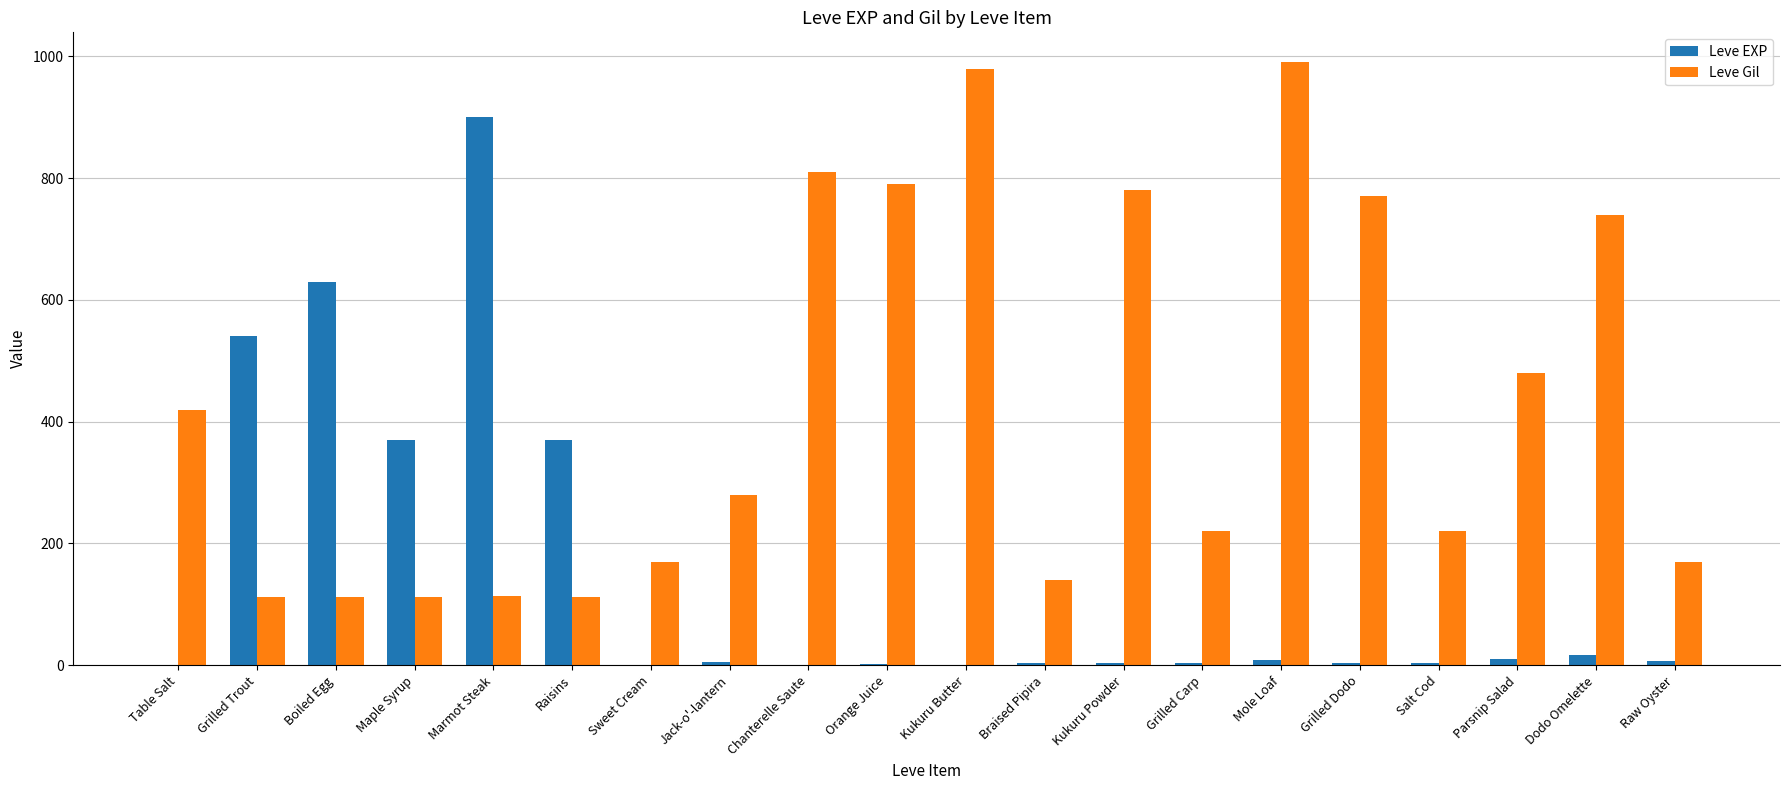

What is the greatest value displayed?

990